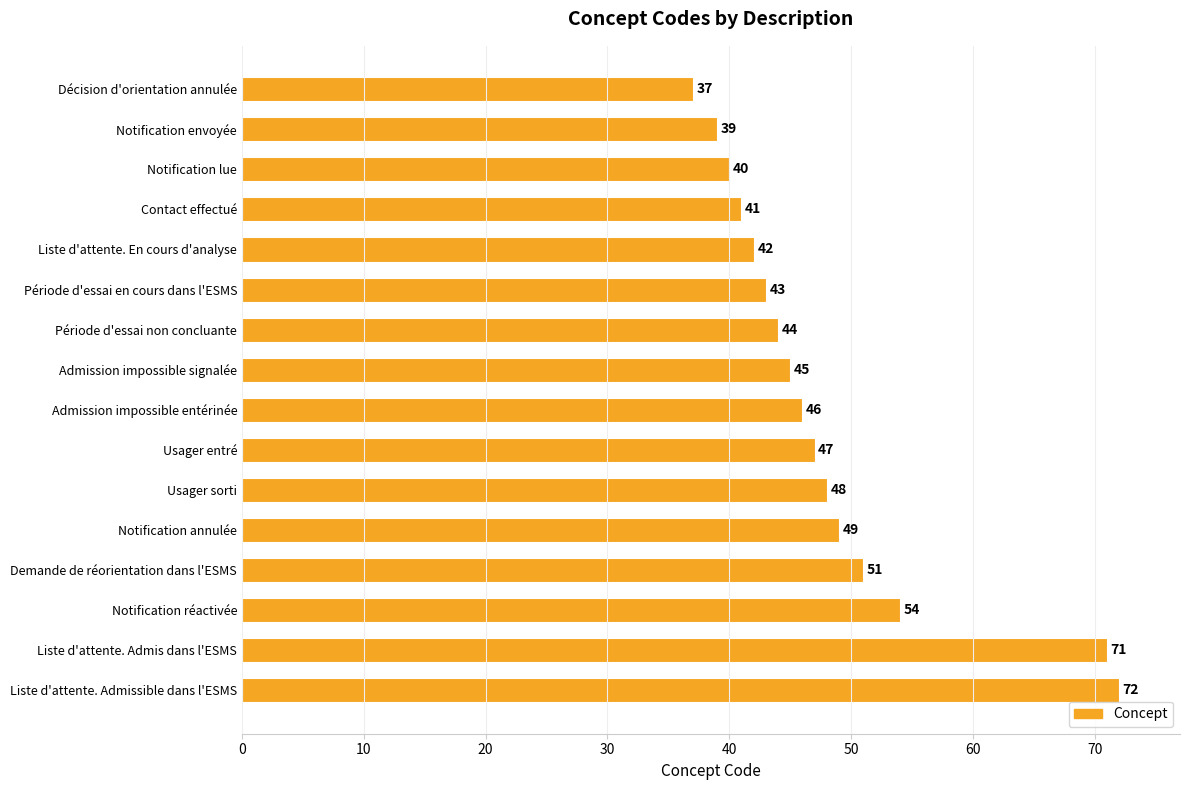

What is the difference between the maximum and second lowest values?

33